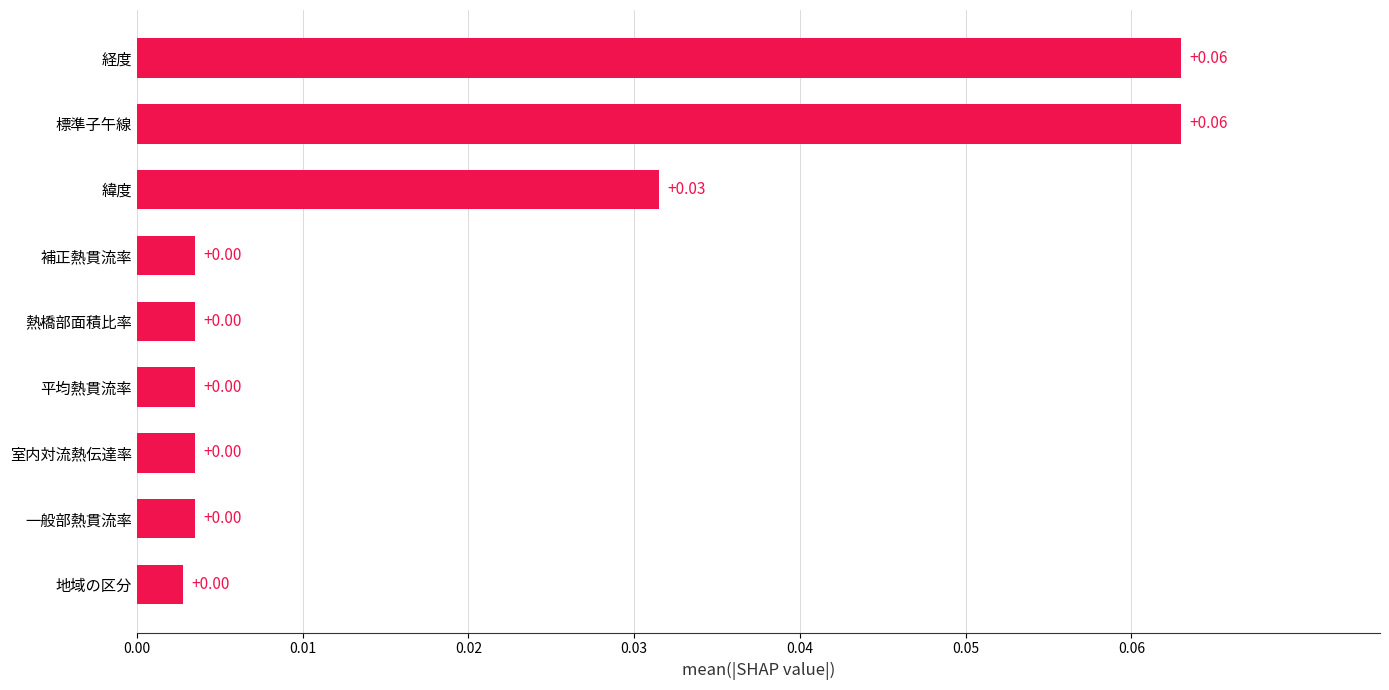

What is the change in value from 室内対流熱伝達率 to 経度?

+0.1